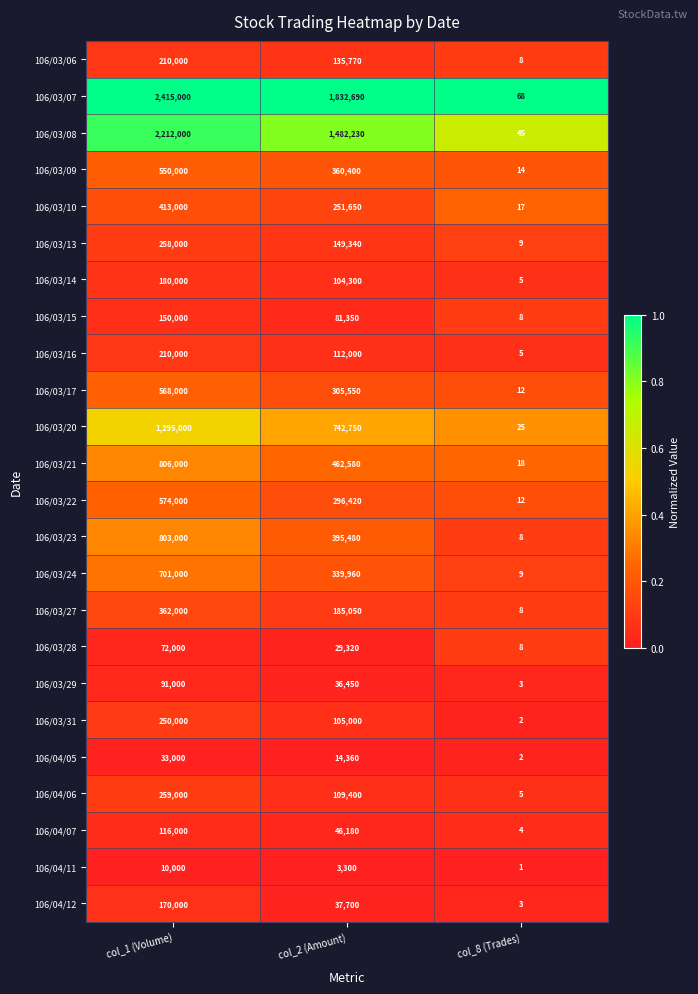

What is the spread (max minus min) of values at col_2 (Amount)?

1829390